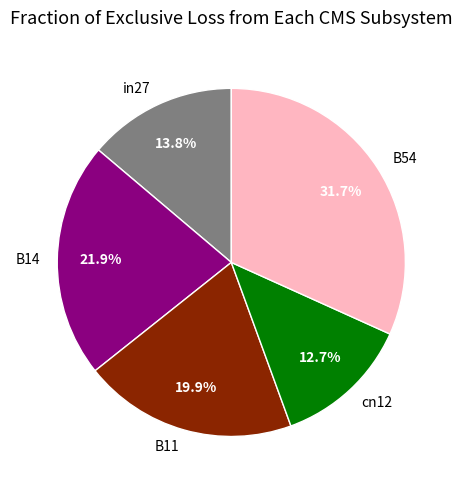

Is there any slice that represents more than half of the pie?

No